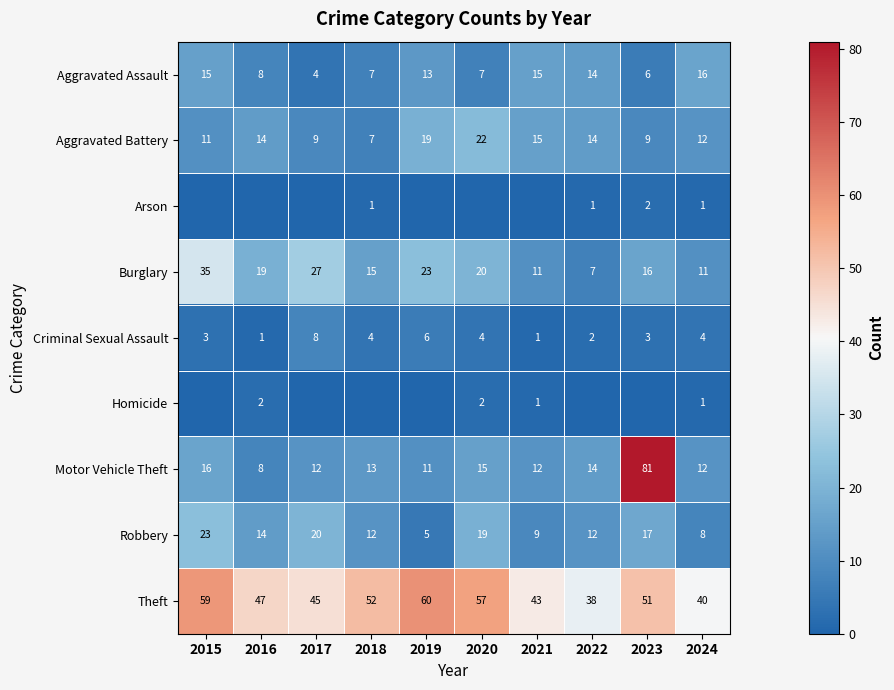

True or false: Homicide has a value of 2 at 2020.

True